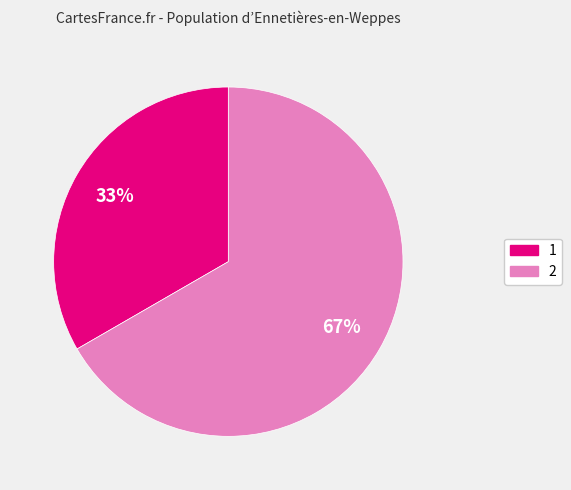

Approximately how many times larger is the value at 1 compared to 2?

0.5